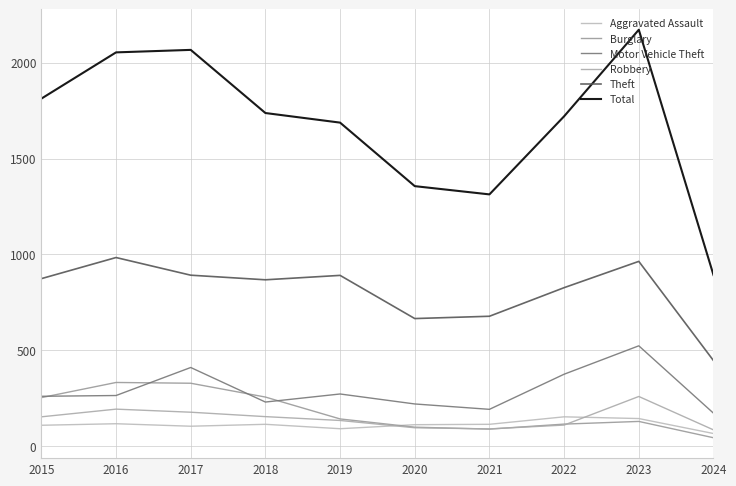

Is this an area chart (filled region under the line)?

No